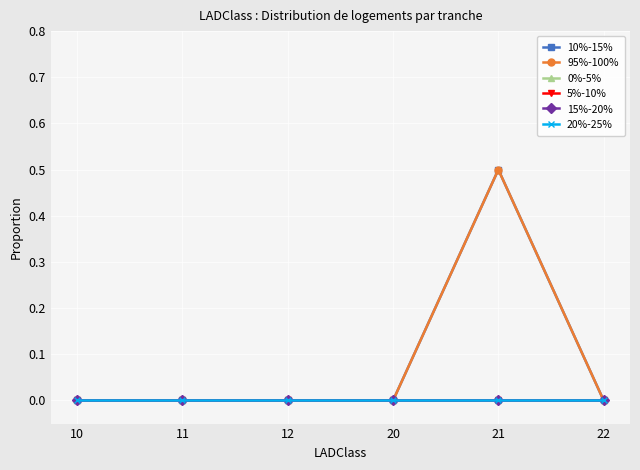

Does the chart display data point markers on the line(s)?

Yes